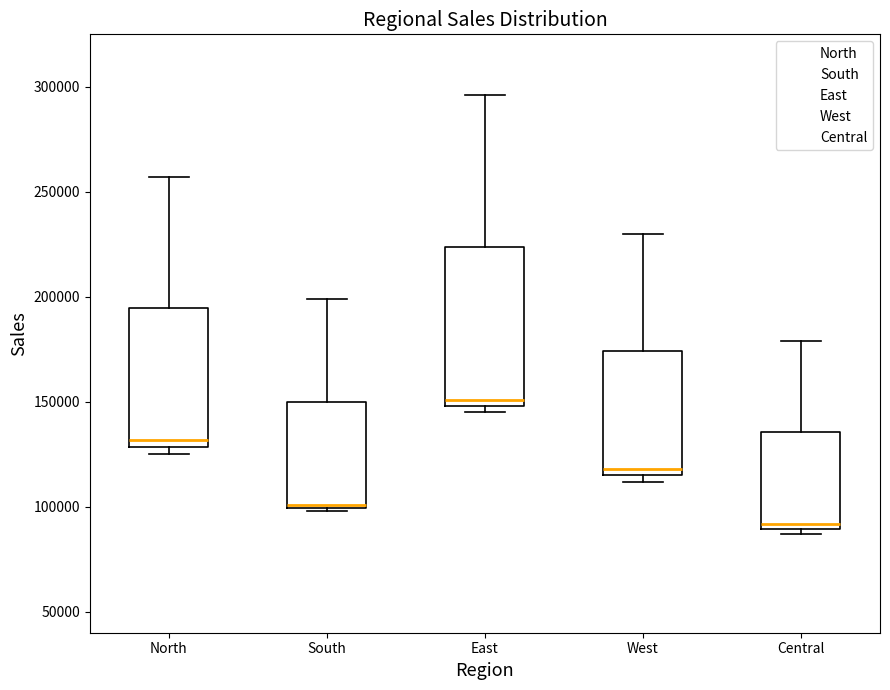

Reading left to right, transcribe this box plot: for each box, give where its median line is, the range the box spans, and where its two whiskers end, as read against the y-axis. The values are not printed on the chart, so give them approximately, as read against the axis.

North: median 130000 (just above the box's lower edge), box 130000 to 195000, whiskers 125000 to 255000
South: median 100000, box 100000 to 150000, whiskers 100000 to 200000
East: median 150000 (just above the box's lower edge), box 150000 to 225000, whiskers 145000 to 295000
West: median 120000, box 115000 to 175000, whiskers 110000 to 230000
Central: median 90000 (just above the box's lower edge), box 90000 to 135000, whiskers 85000 to 180000